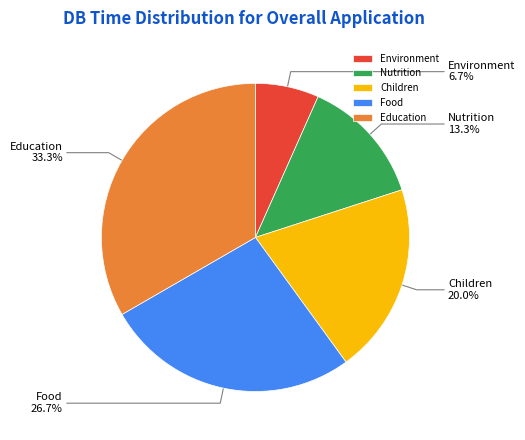

To the nearest percent, what is the combined percentage of Food and Children?

47%